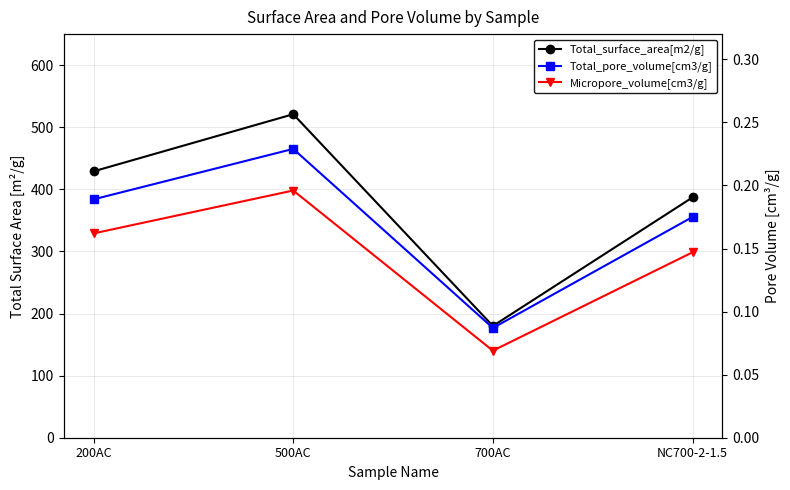

Is this an area chart (filled region under the line)?

No